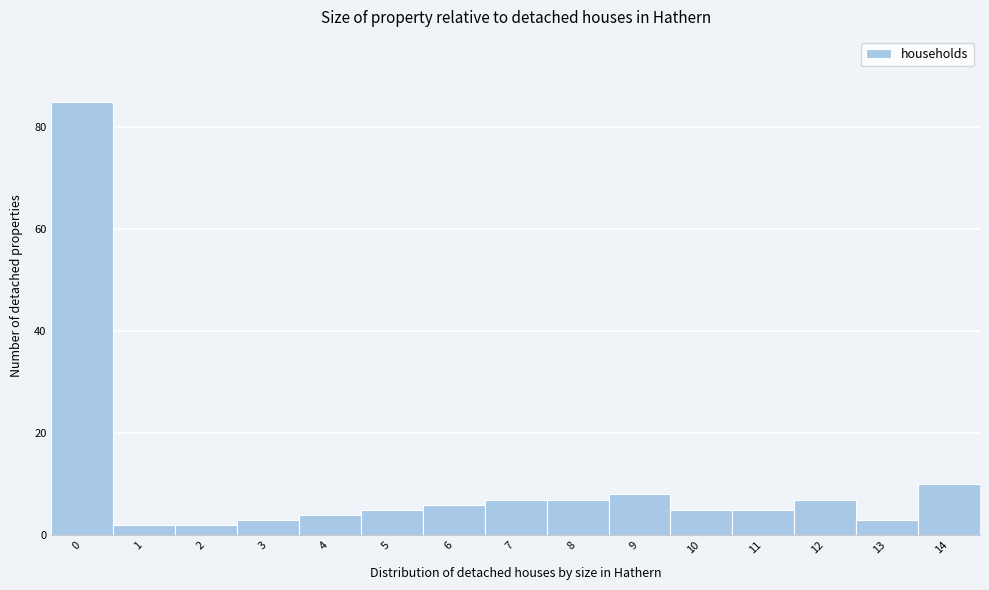

Reading left to right, what are all the values shown in this chart?

85	2	2	3	4	5	6	7	7	8	5	5	7	3	10